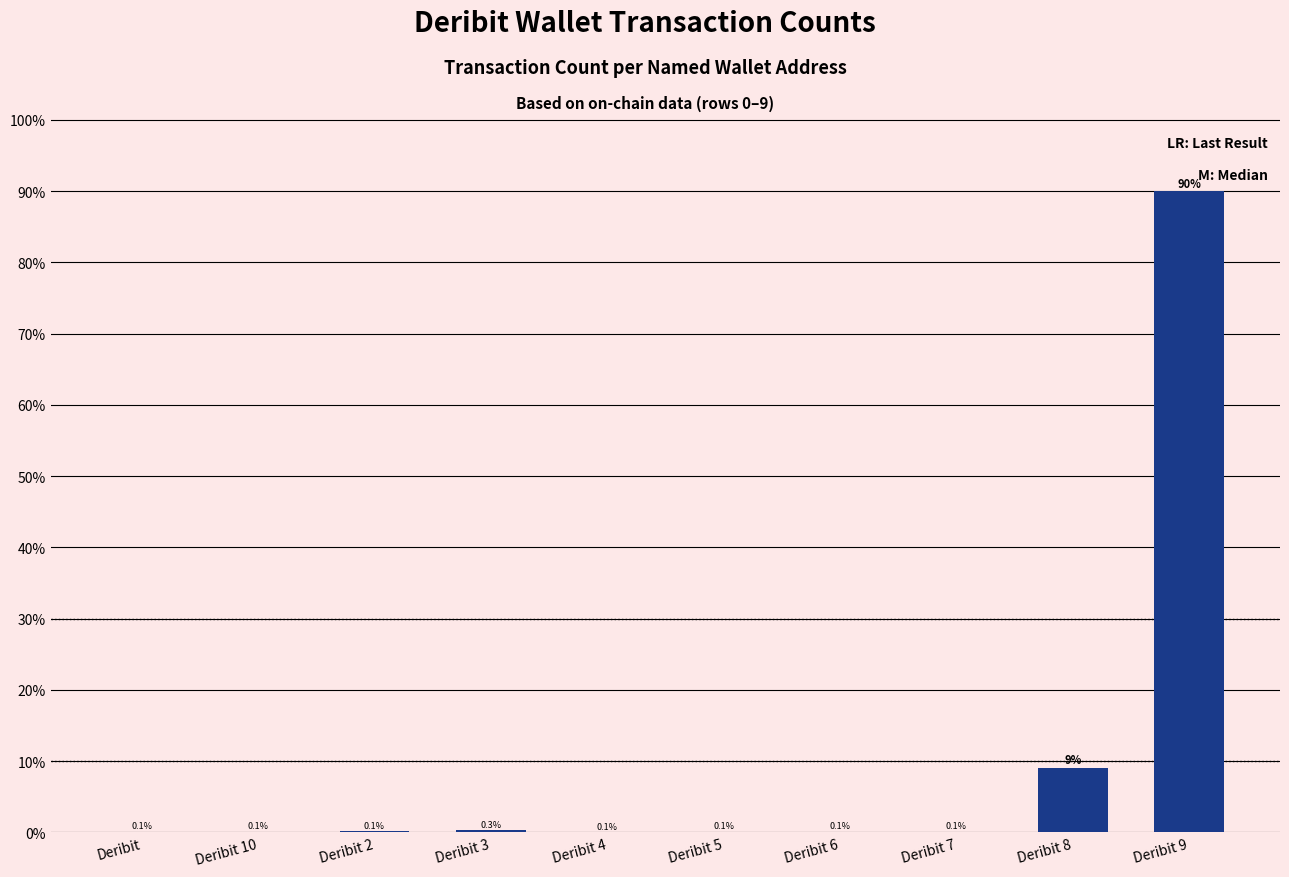

List the labels in order of value, largest first.

Deribit 9, Deribit 8, Deribit 3, Deribit 2, Deribit 5, Deribit 7, Deribit 10, Deribit, Deribit 6, Deribit 4